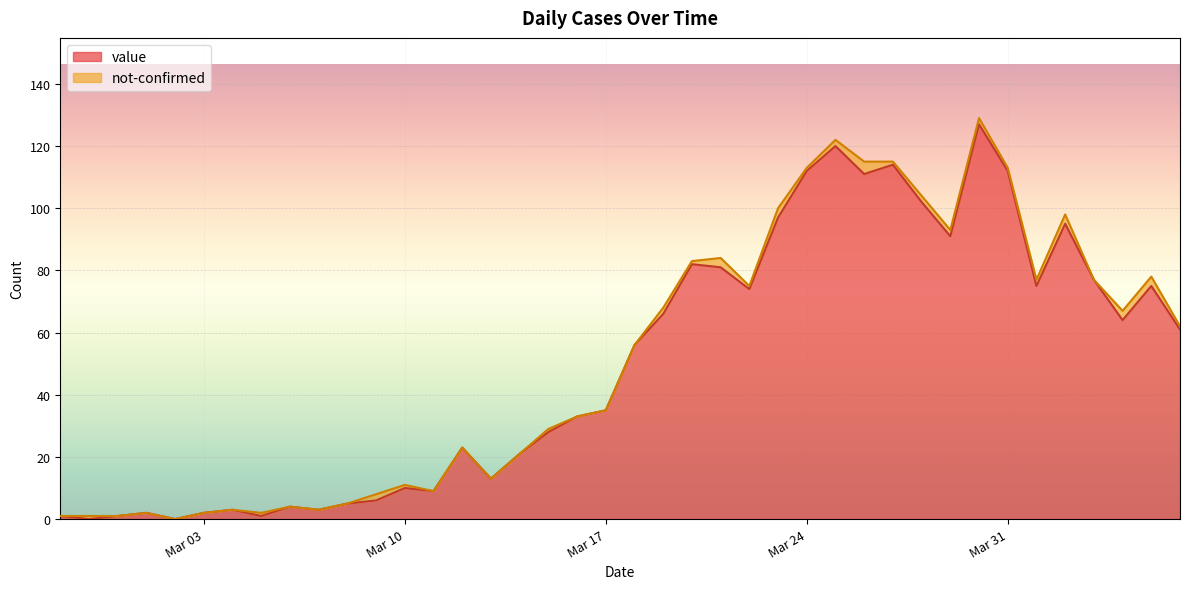

How many values exceed 56?

19